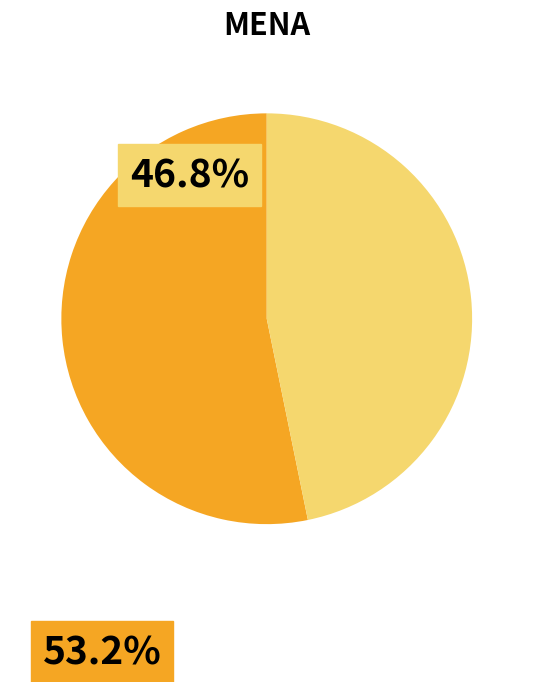

Does any single category account for the majority?

Yes